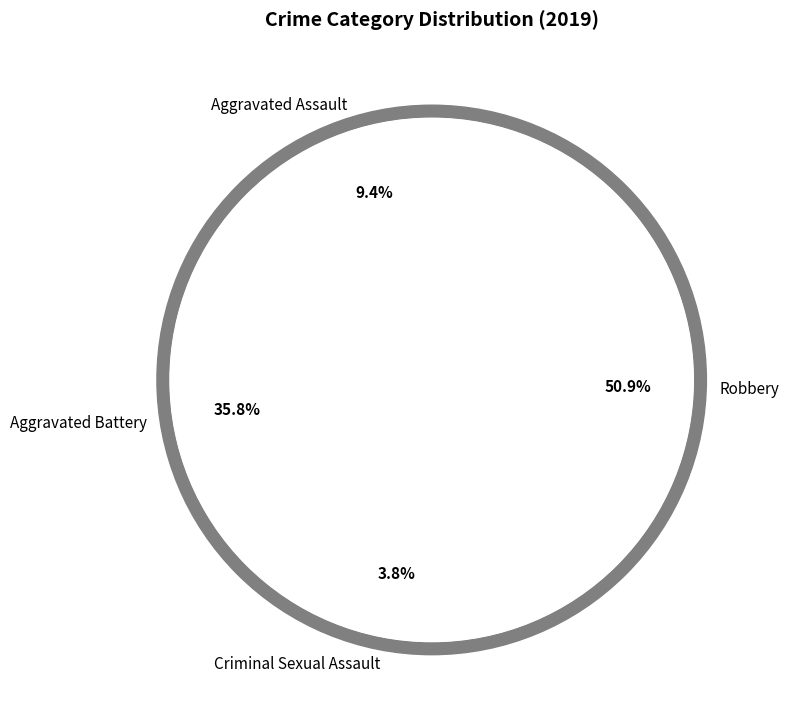

Which slice represents more than half of the pie?

Robbery